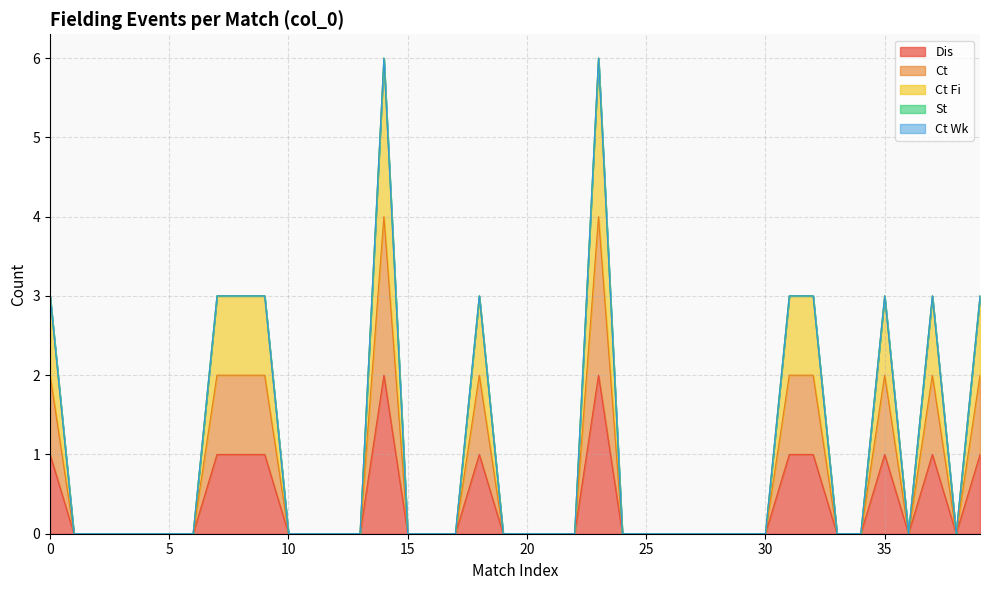

Which series has the largest total across all categories?

Dis